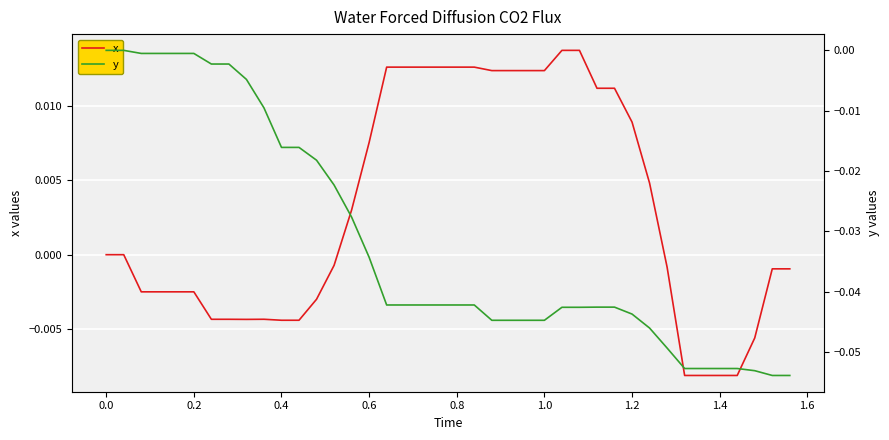

Which series has the widest spread of values?

y